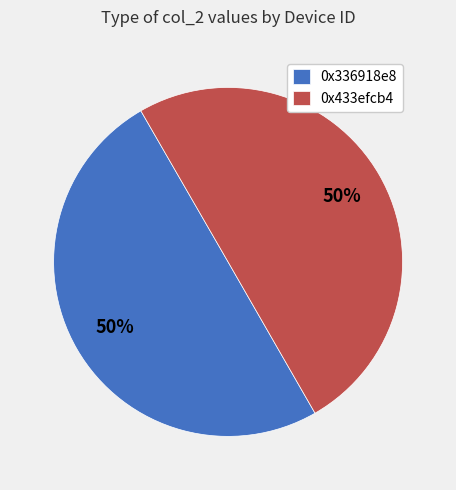

Combined, do 0x433efcb4 and 0x336918e8 account for over 50%?

Yes